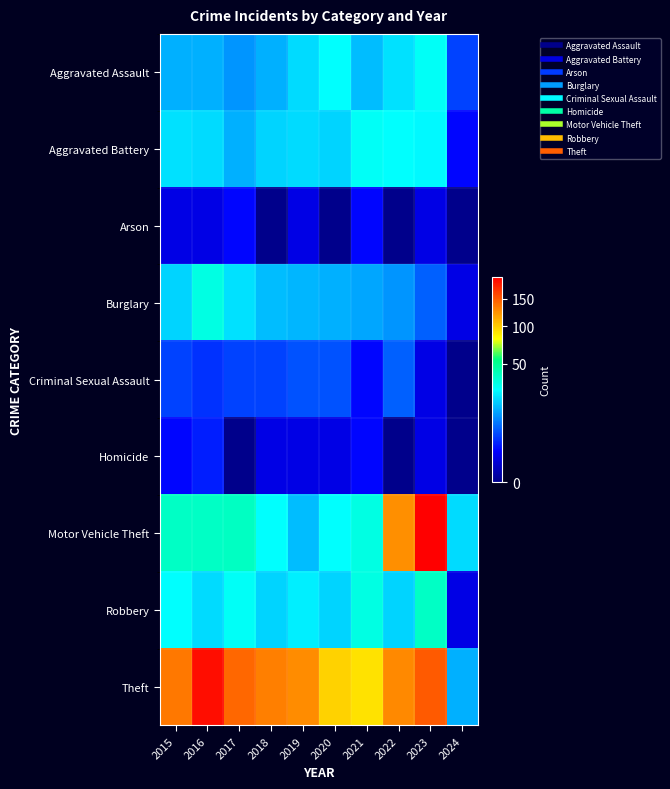

List the series in order of their peak value, lowest first.

Arson, Homicide, Criminal Sexual Assault, Aggravated Assault, Aggravated Battery, Burglary, Robbery, Theft, Motor Vehicle Theft